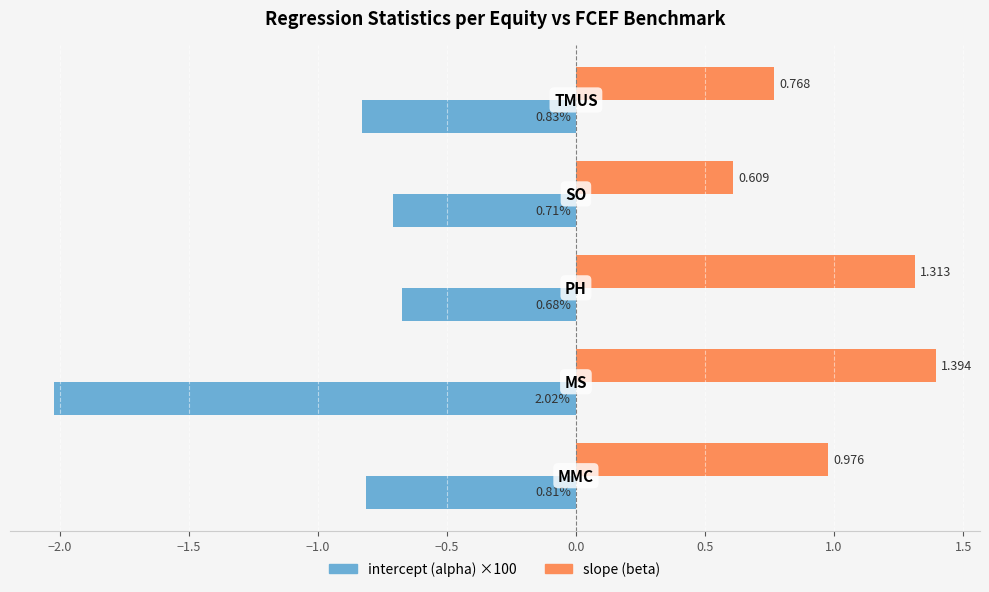

Which series has the largest total across all categories?

slope (beta)